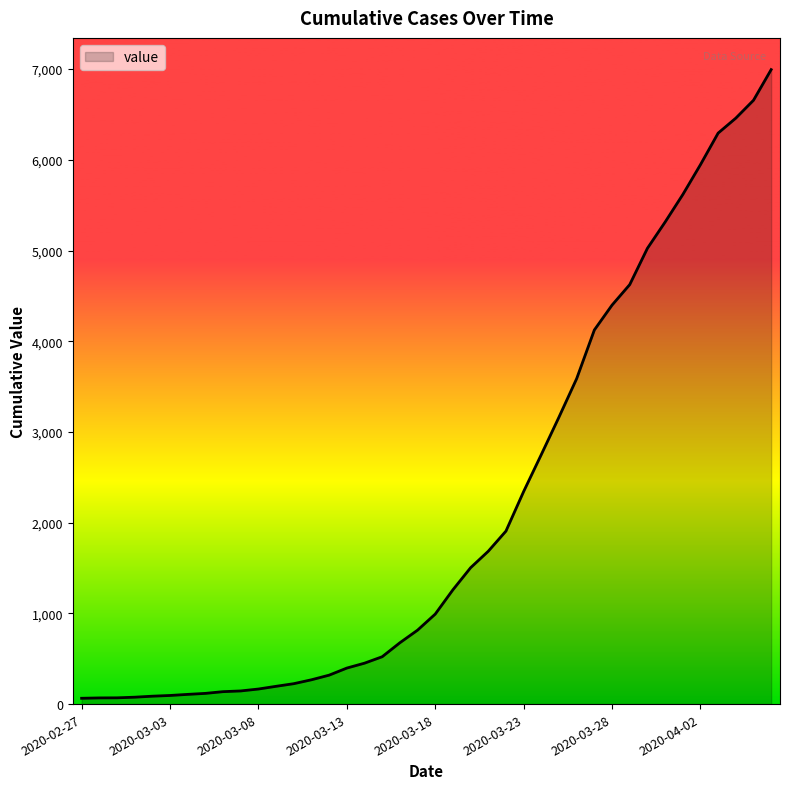

What is the difference between the maximum and minimum values?

6930